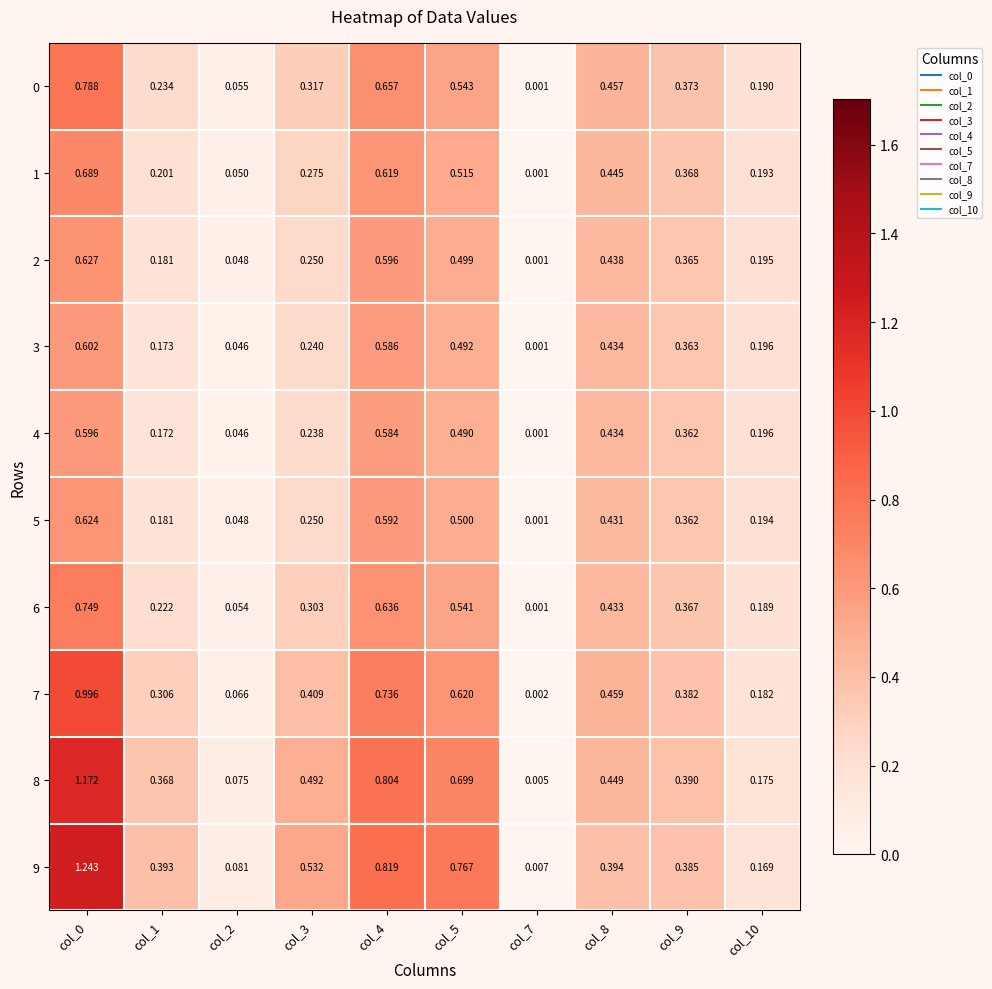

Is the value of 5 at col_10 greater than the value of 1 at col_1?

No